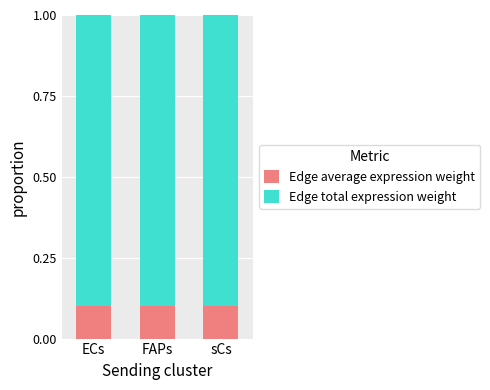

What is the value of the Edge average expression weight bar at the 1st from the left?

0.1